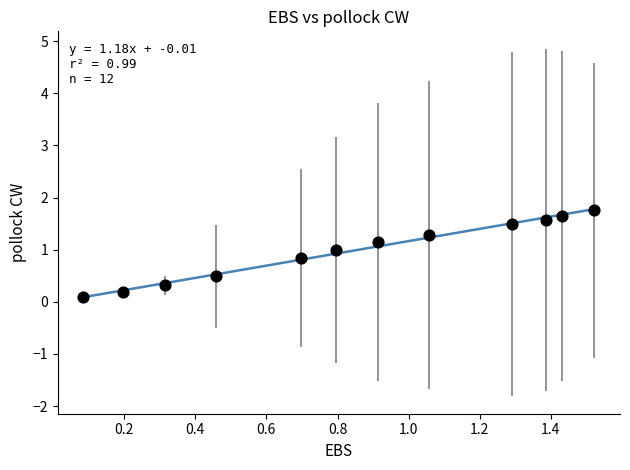

What is the average Y value?

1.0